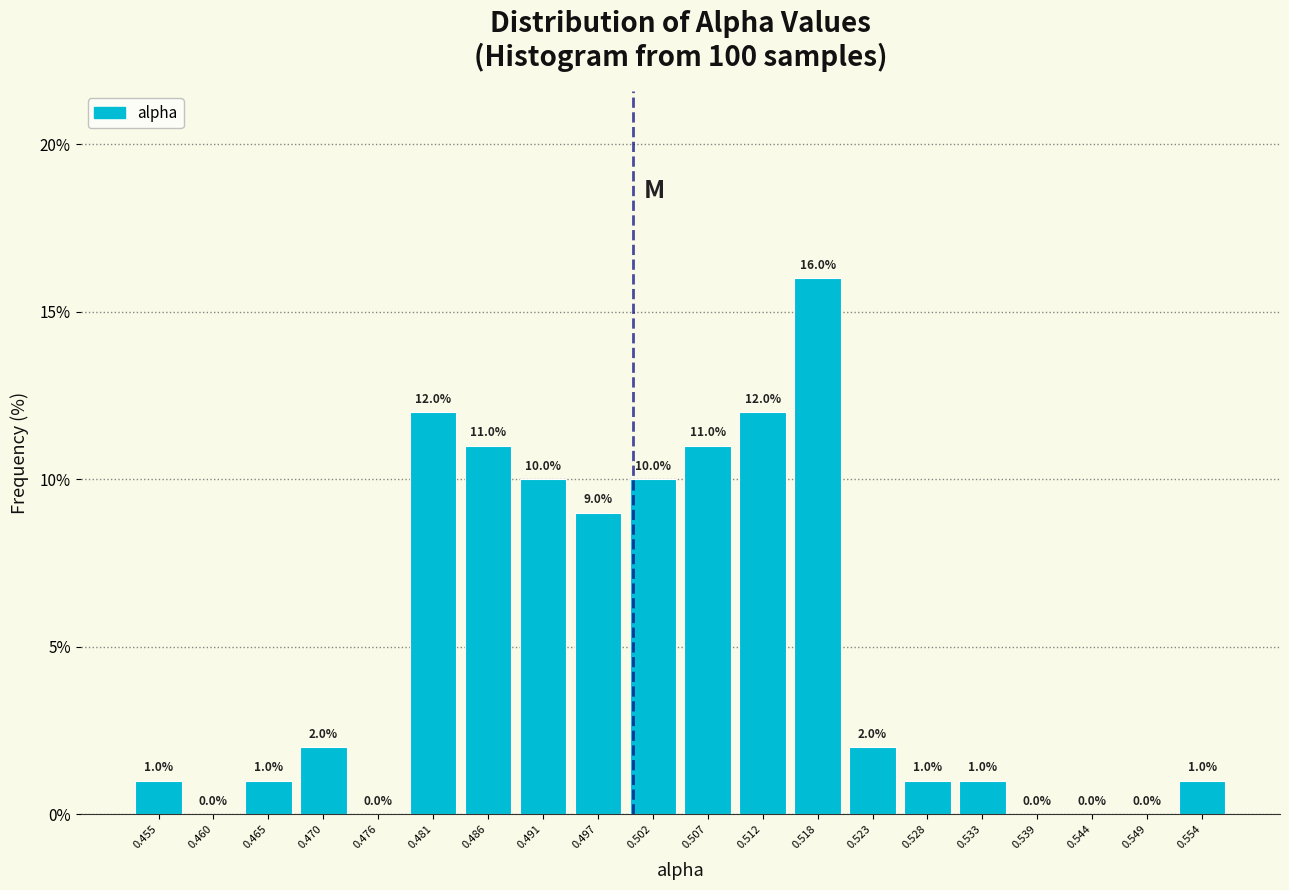

Reading left to right, list every bar in this chart as the range it spans on the x-axis followed by its height. The bar edges are not printed on the chart, so give them approximately, as read against the axis.

0.452 to 0.457: 1.0
0.457 to 0.463: 0.0
0.463 to 0.468: 1.0
0.468 to 0.473: 2.0
0.473 to 0.478: 0.0
0.478 to 0.484: 12.0
0.484 to 0.489: 11.0
0.489 to 0.494: 10.0
0.494 to 0.499: 9.0
0.499 to 0.504: 10.0
0.504 to 0.510: 11.0
0.510 to 0.515: 12.0
0.515 to 0.520: 16.0
0.520 to 0.525: 2.0
0.525 to 0.531: 1.0
0.531 to 0.536: 1.0
0.536 to 0.541: 0.0
0.541 to 0.546: 0.0
0.546 to 0.552: 0.0
0.552 to 0.557: 1.0